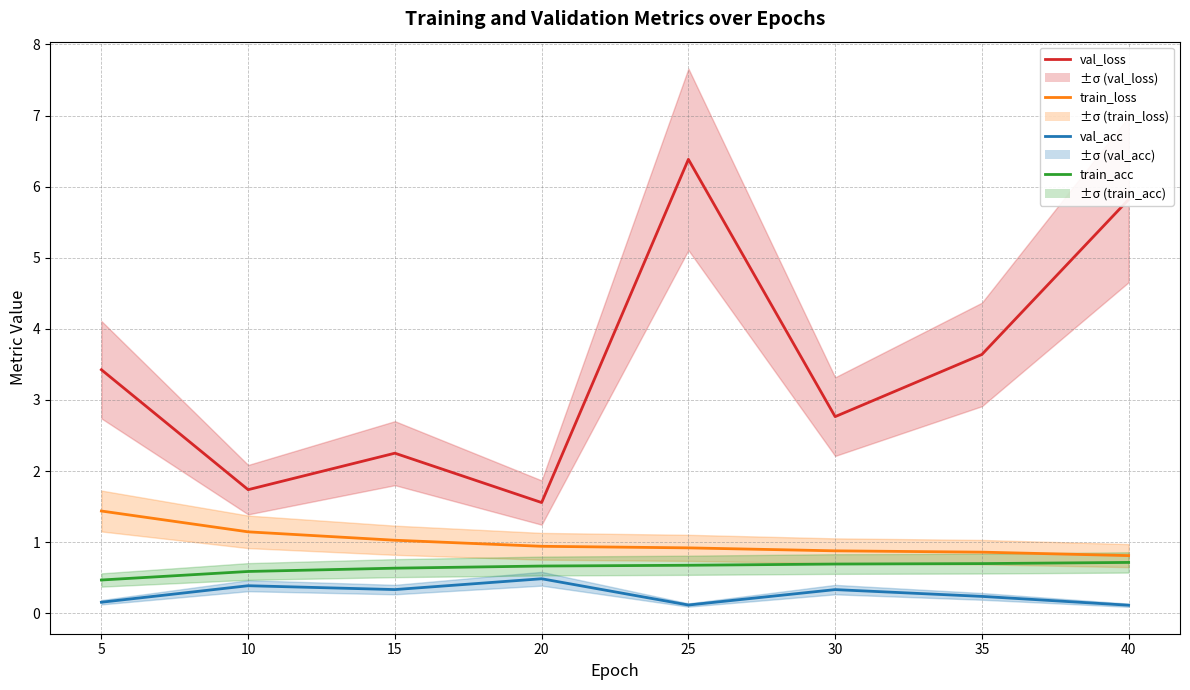

Which series has the widest spread of values?

val_loss